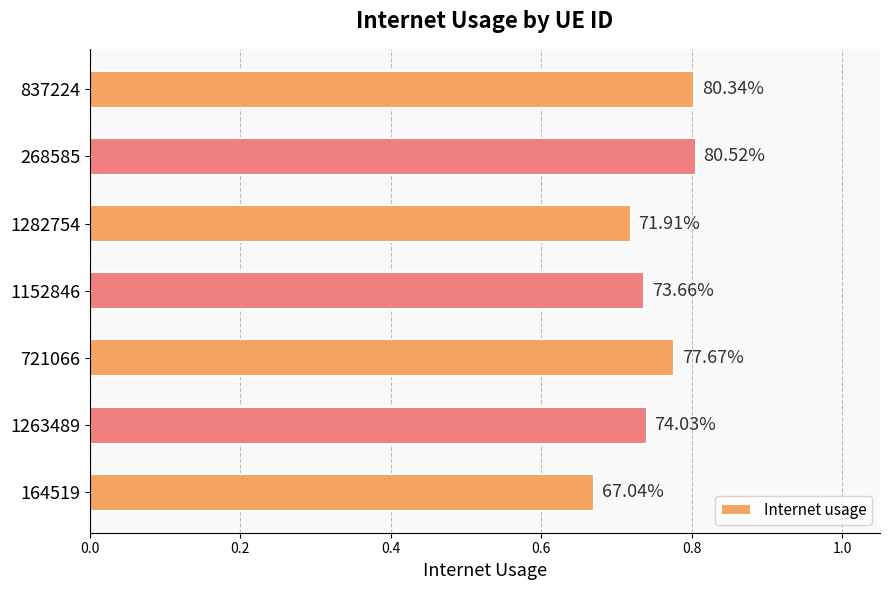

Does the chart contain any negative values?

No